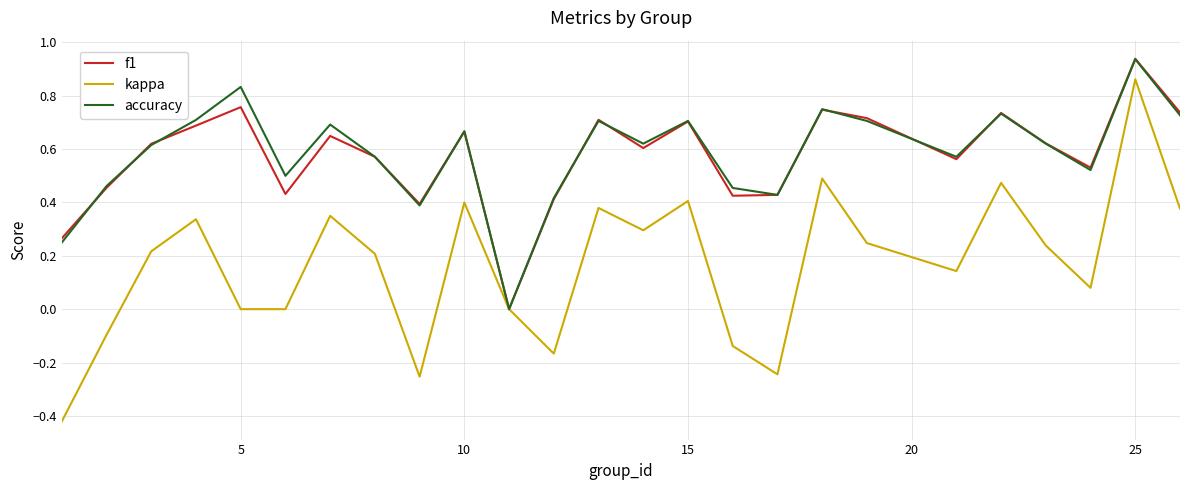

Which series has the widest spread of values?

kappa